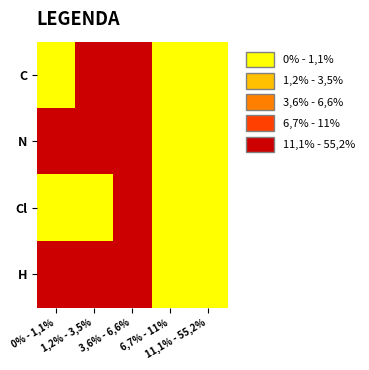

Reading left to right, extract all data points from this chart.

C: 0% - 1,1%=0.0	1,2% - 3,5%=53.3	3,6% - 6,6%=46.7	6,7% - 11%=0.0	11,1% - 55,2%=0.0
N: 0% - 1,1%=20.0	1,2% - 3,5%=40.0	3,6% - 6,6%=40.0	6,7% - 11%=0.0	11,1% - 55,2%=0.0
Cl: 0% - 1,1%=0.0	1,2% - 3,5%=0.0	3,6% - 6,6%=100.0	6,7% - 11%=0.0	11,1% - 55,2%=0.0
H: 0% - 1,1%=13.3	1,2% - 3,5%=40.0	3,6% - 6,6%=46.7	6,7% - 11%=0.0	11,1% - 55,2%=0.0